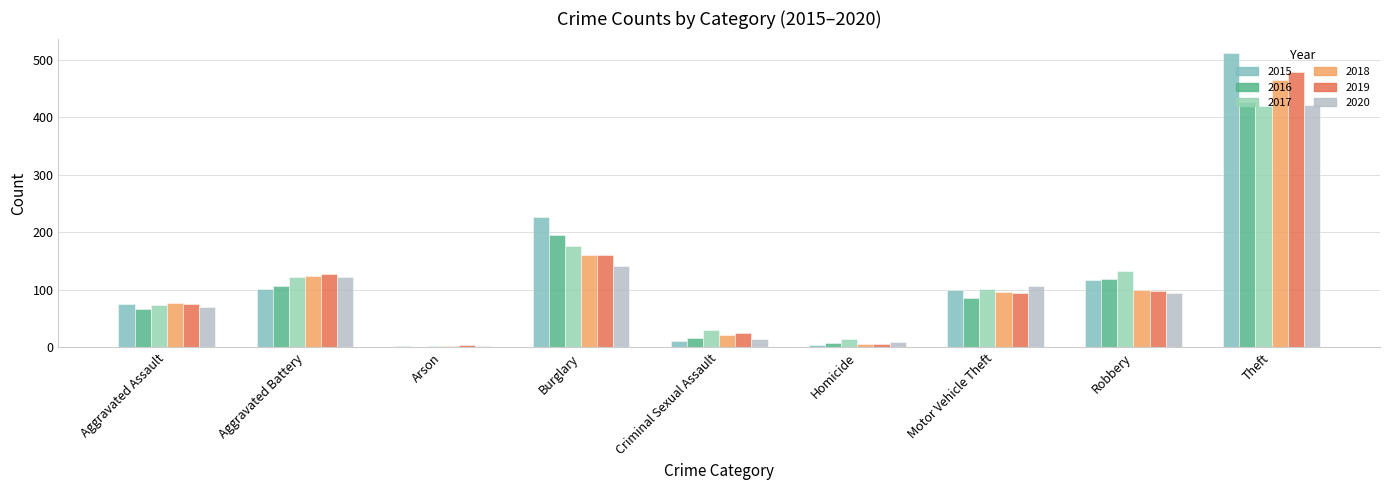

Reading left to right, list all the values displayed in this chart.

2015: Aggravated Assault=75	Aggravated Battery=102	Arson=2	Burglary=227	Criminal Sexual Assault=12	Homicide=5	Motor Vehicle Theft=99	Robbery=118	Theft=511
2016: Aggravated Assault=67	Aggravated Battery=106	Arson=1	Burglary=195	Criminal Sexual Assault=16	Homicide=7	Motor Vehicle Theft=86	Robbery=119	Theft=427
2017: Aggravated Assault=73	Aggravated Battery=123	Arson=3	Burglary=176	Criminal Sexual Assault=30	Homicide=14	Motor Vehicle Theft=102	Robbery=132	Theft=420
2018: Aggravated Assault=78	Aggravated Battery=124	Arson=2	Burglary=161	Criminal Sexual Assault=21	Homicide=6	Motor Vehicle Theft=97	Robbery=99	Theft=464
2019: Aggravated Assault=76	Aggravated Battery=128	Arson=4	Burglary=161	Criminal Sexual Assault=25	Homicide=6	Motor Vehicle Theft=95	Robbery=98	Theft=479
2020: Aggravated Assault=71	Aggravated Battery=122	Arson=2	Burglary=142	Criminal Sexual Assault=15	Homicide=10	Motor Vehicle Theft=107	Robbery=95	Theft=422